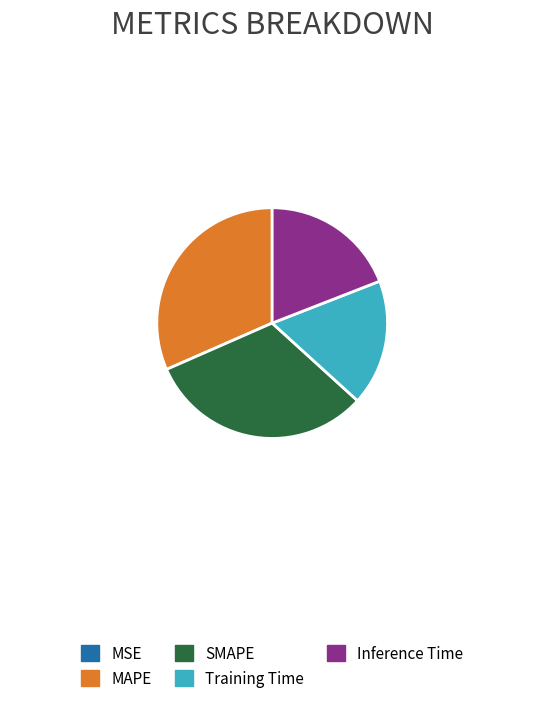

Is there a majority slice in this chart?

No